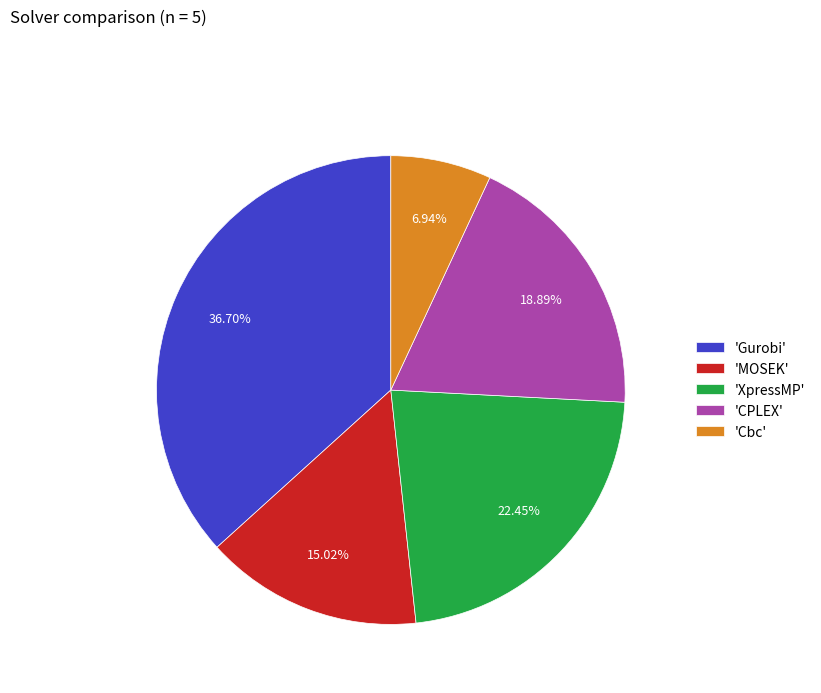

Between 'CPLEX' and 'MOSEK', which is larger?

'CPLEX'